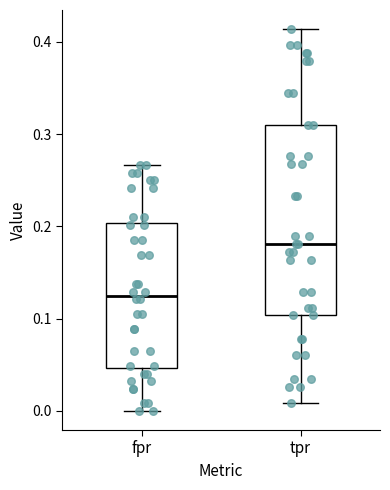

Reading left to right, read every box against the y-axis: the position of its median line, the range the box covers, and the ends of its whiskers. The values are not printed on the chart, so give them approximately, as read against the axis.

fpr: median 0.13, box 0.05 to 0.20, whiskers 0.00 to 0.27
tpr: median 0.18, box 0.10 to 0.31, whiskers 0.01 to 0.41